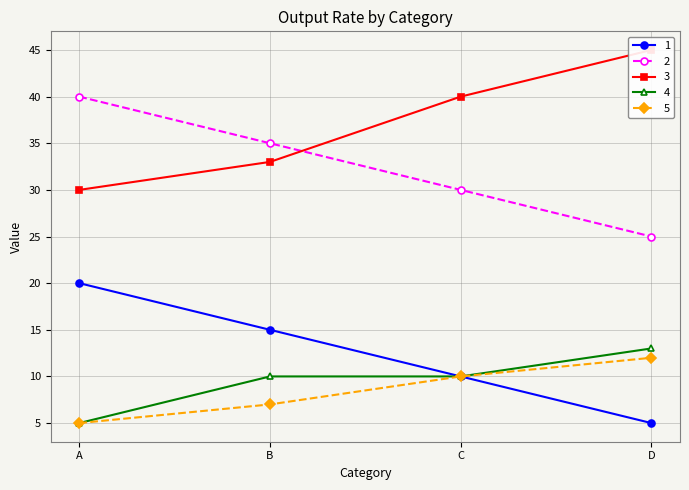

The value of 5 at A is 3. True or false?

False